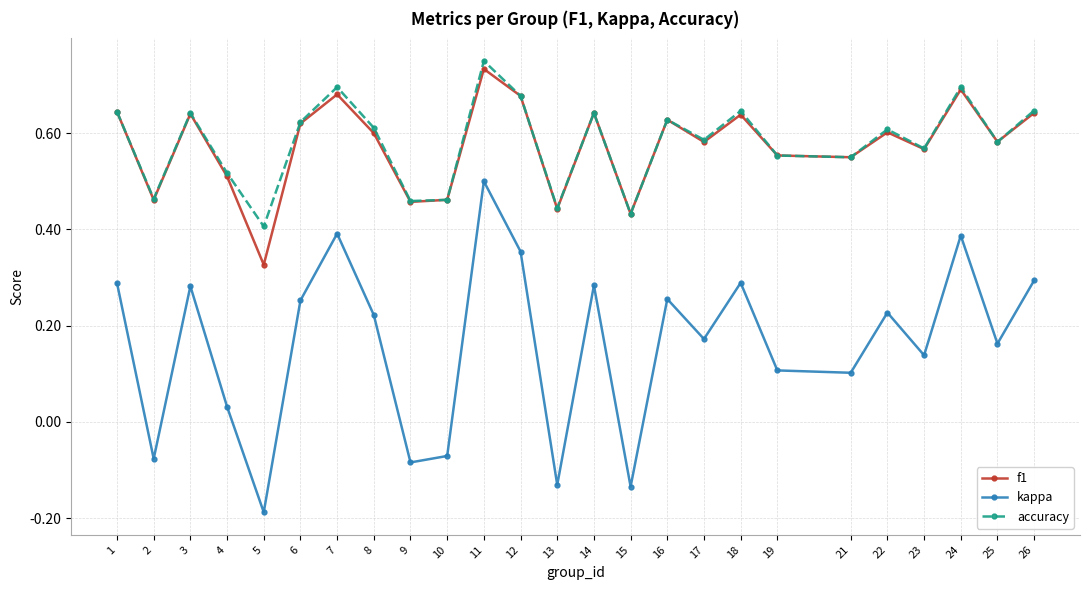

How many interior local peaks does the kappa series have?

8